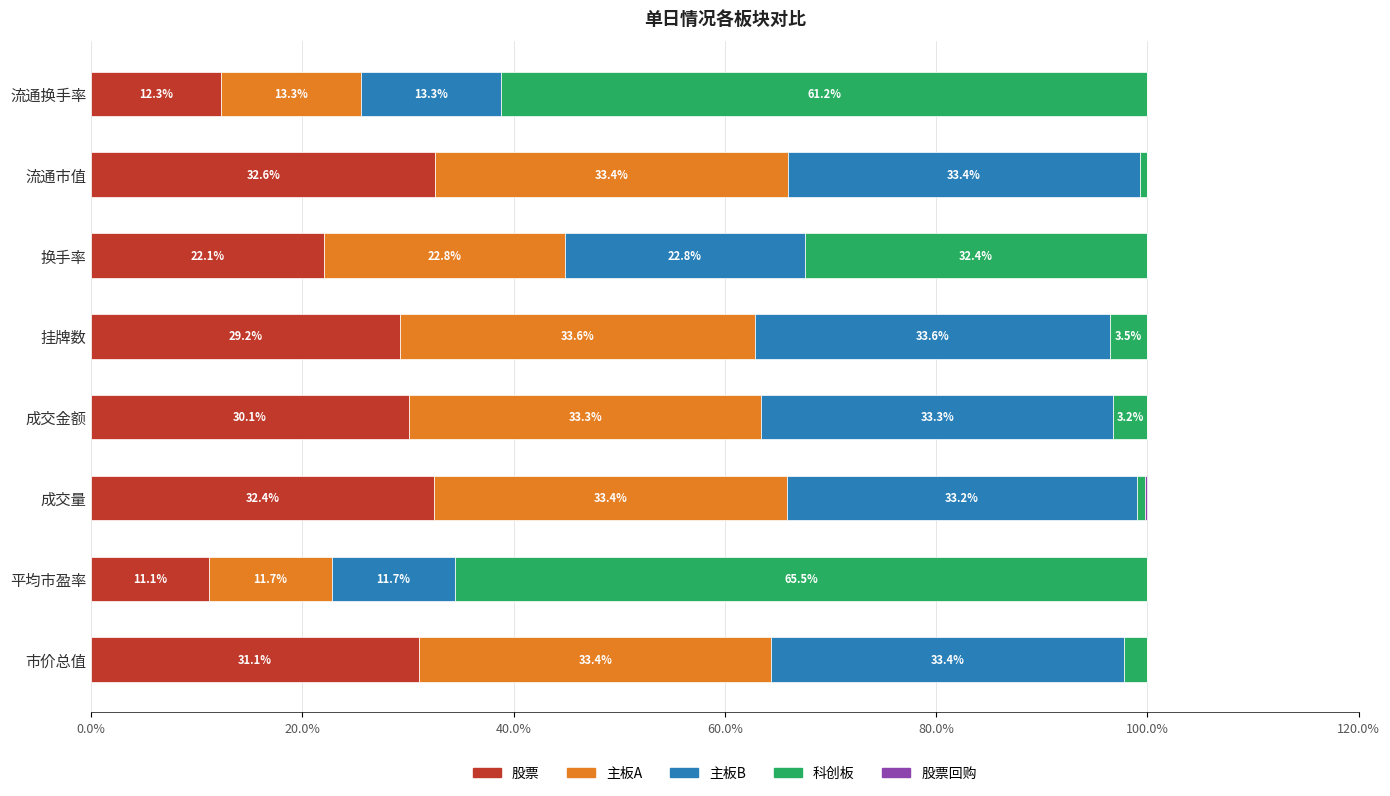

Read the 股票 value at 挂牌数.

29.2